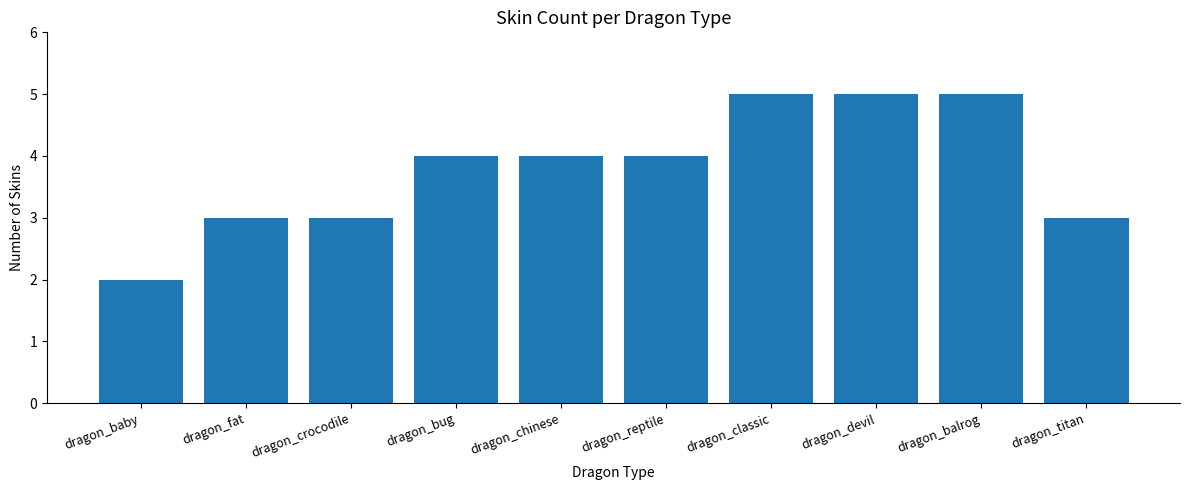

What is the average value?

4